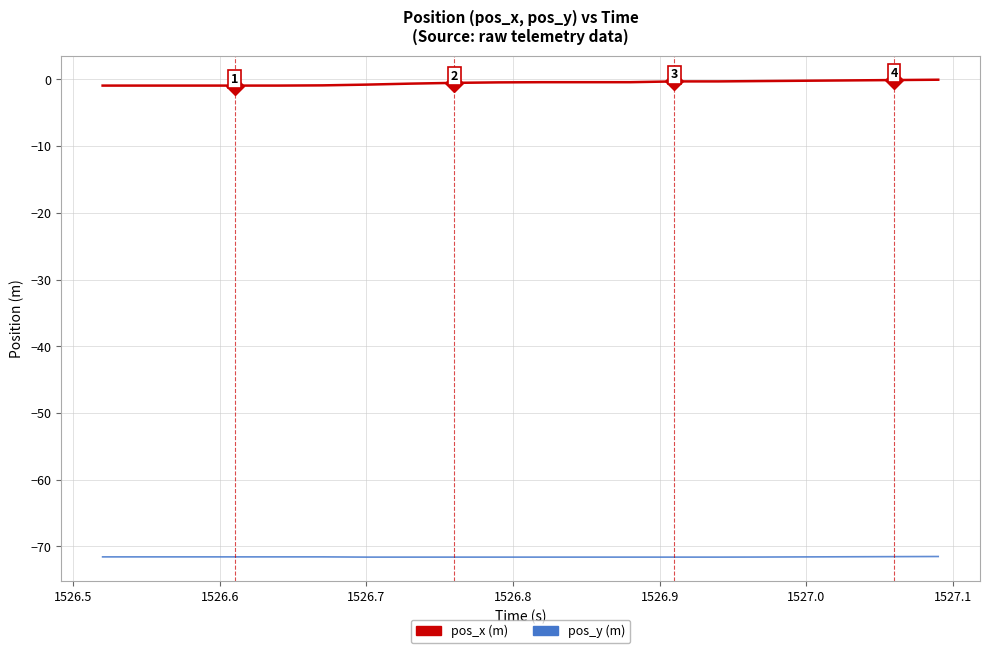

What is the smallest value displayed?

-71.6